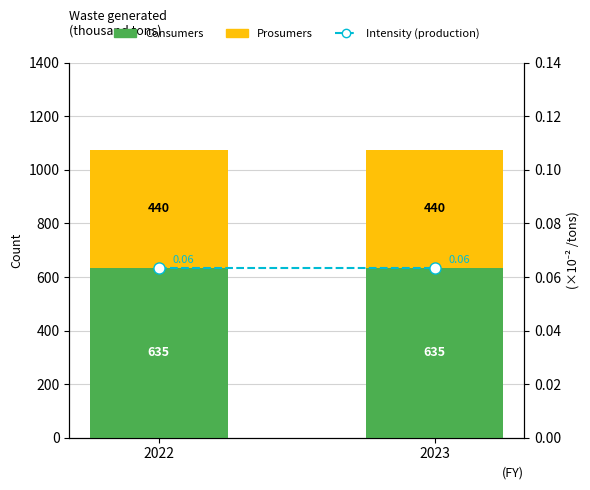

Reading left to right, transcribe all the data shown in this chart.

Consumers: 635.0	635.0
Prosumers: 440.0	440.0
Intensity (production): 0.1	0.1